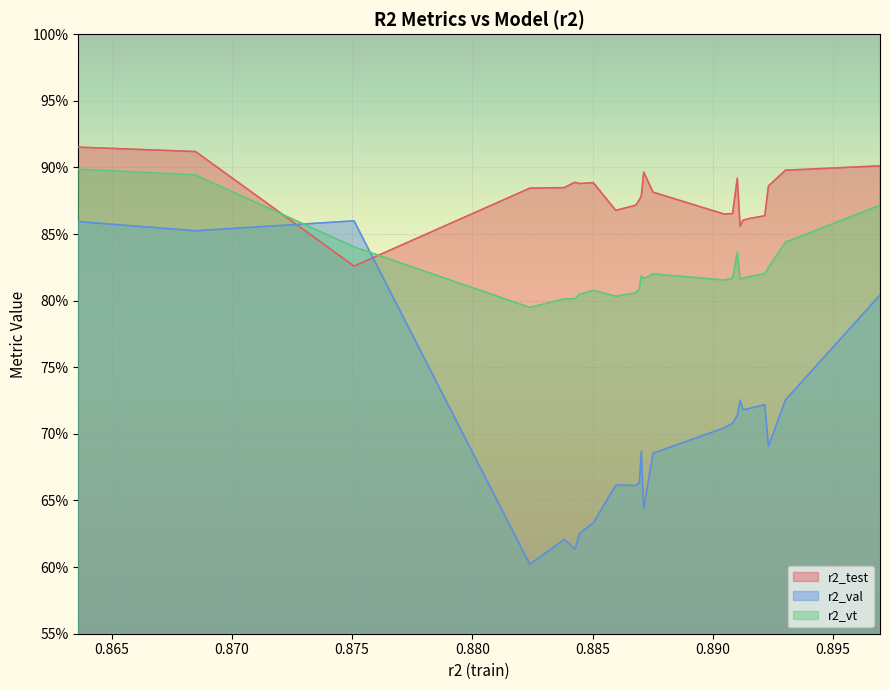

What are all the series names shown in the legend?

r2_test, r2_val, r2_vt